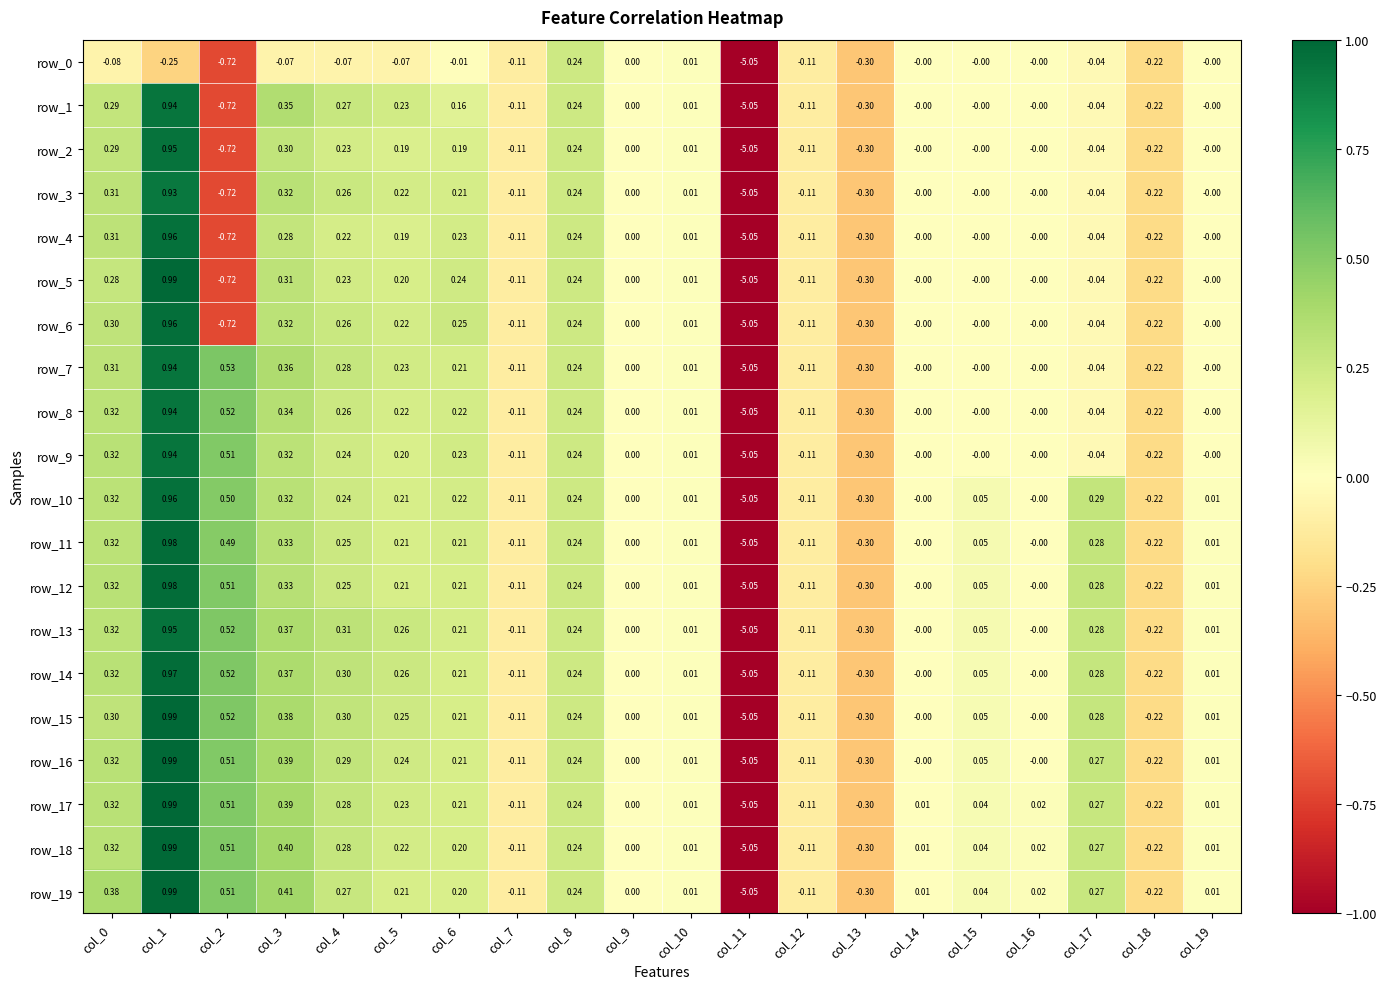

At how many categories does at least one series exceed -4?

19